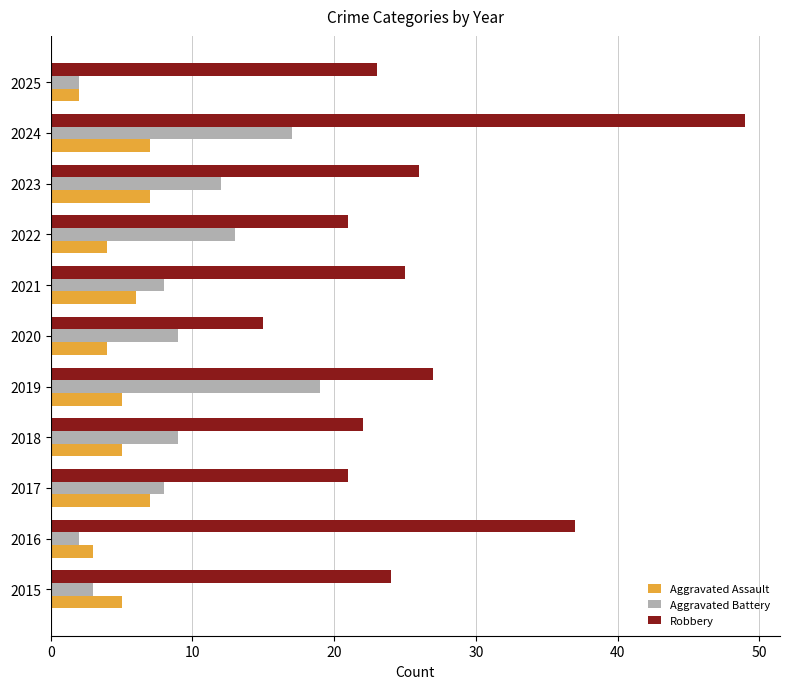

At which category is the sum across all series the highest?

2024